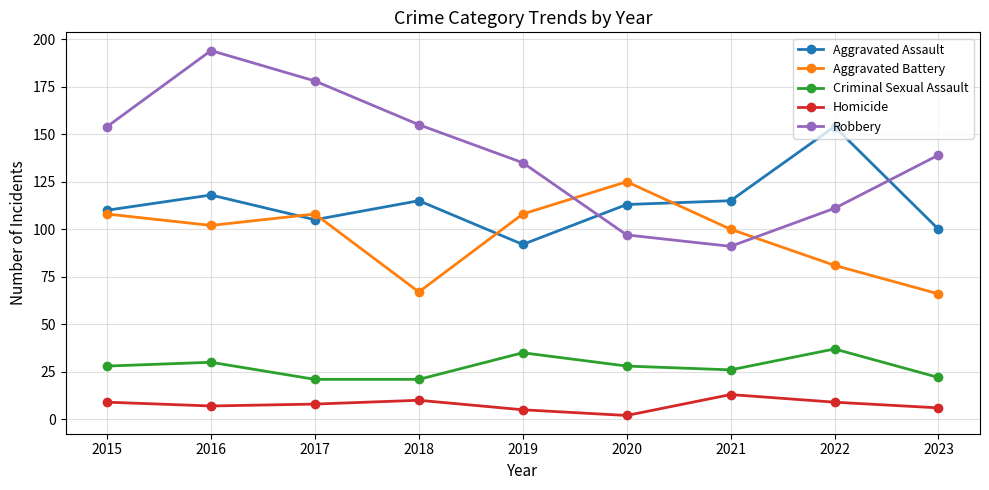

True or false: Aggravated Battery and Aggravated Assault intersect in this chart.

True